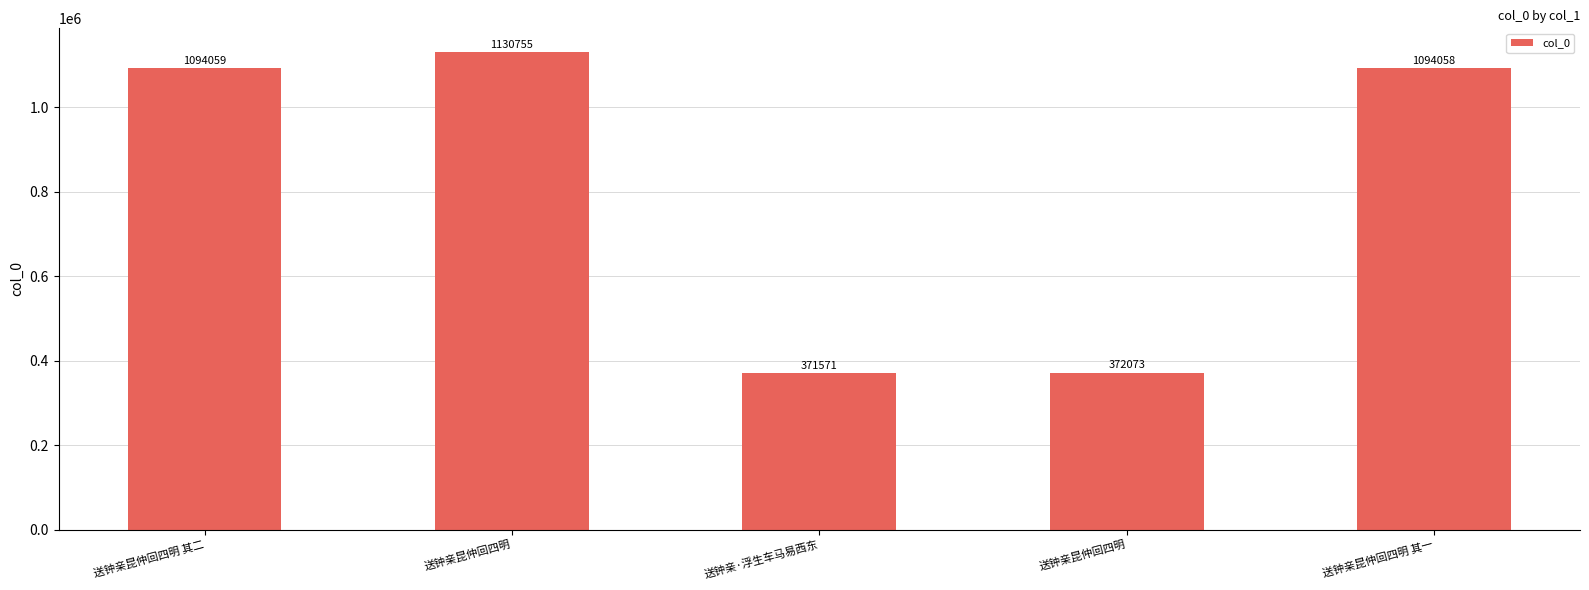

Where is the data nearest to the value 751163?

送钟亲昆仲回四明 其一